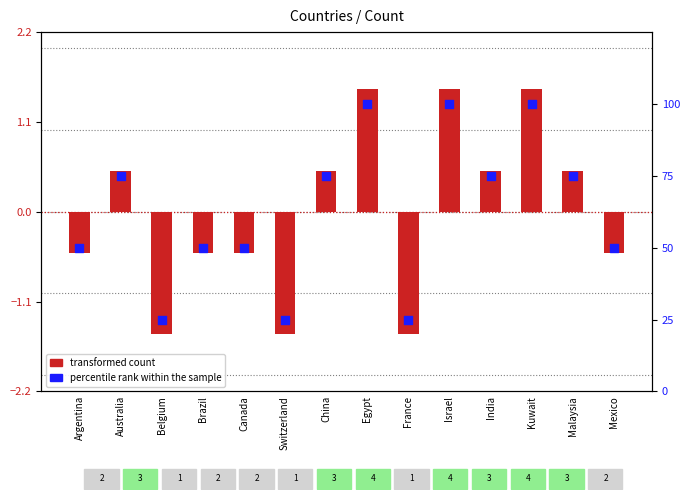

What is the change in value from Canada to China?

+25